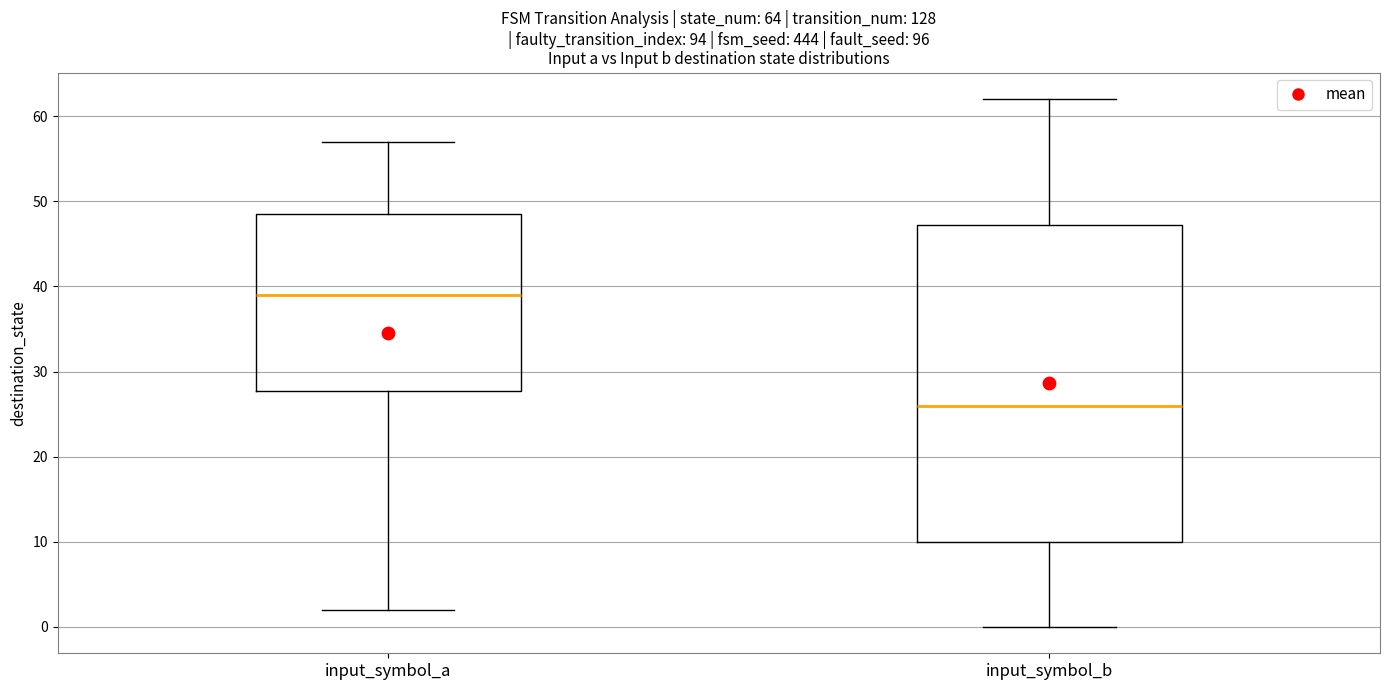

Which box's median line is the lowest?

input_symbol_b